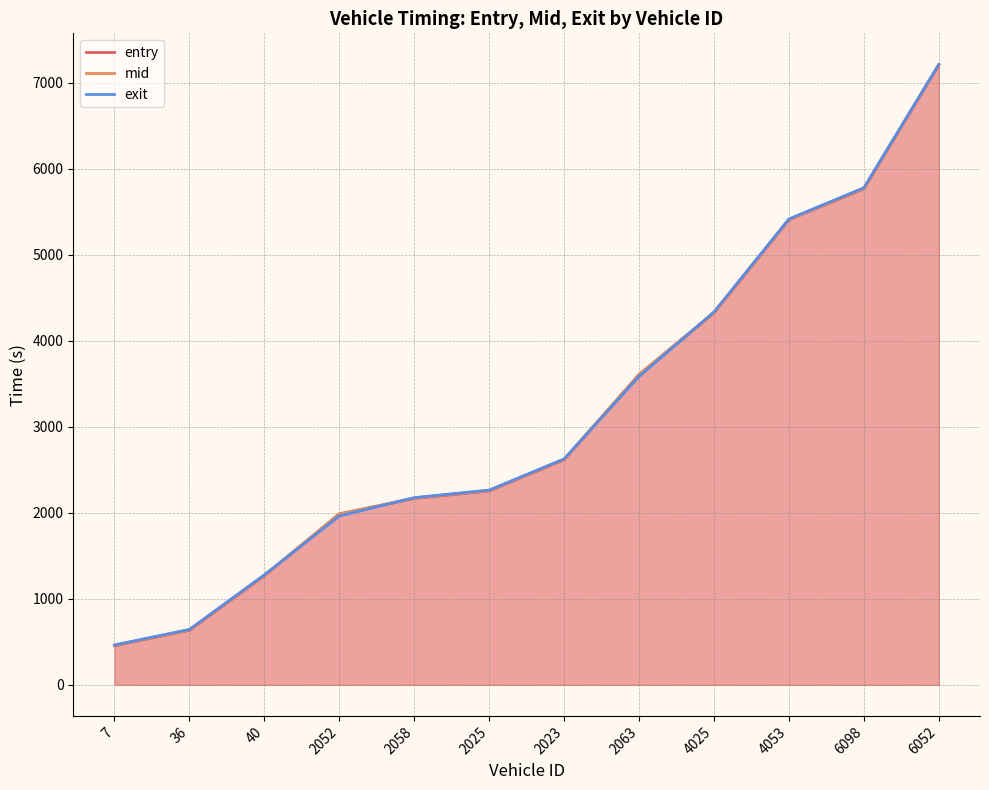

How many data points in entry are above 2618?

6